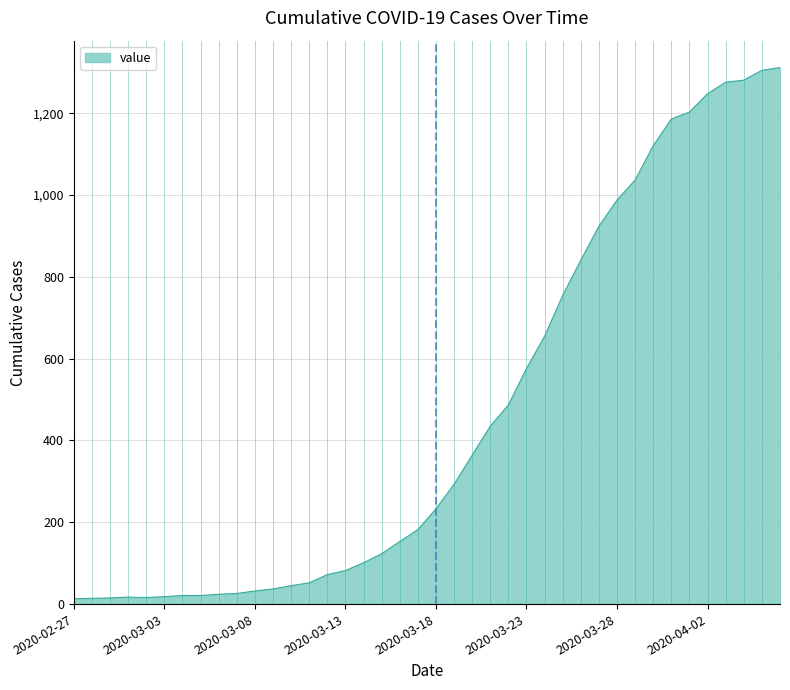

What is the smallest value displayed?

13